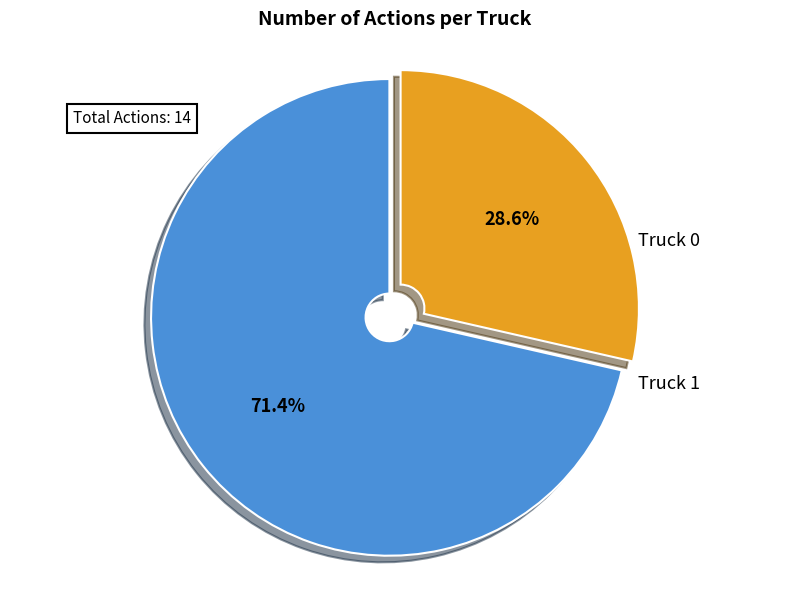

Does any single category account for the majority?

Yes